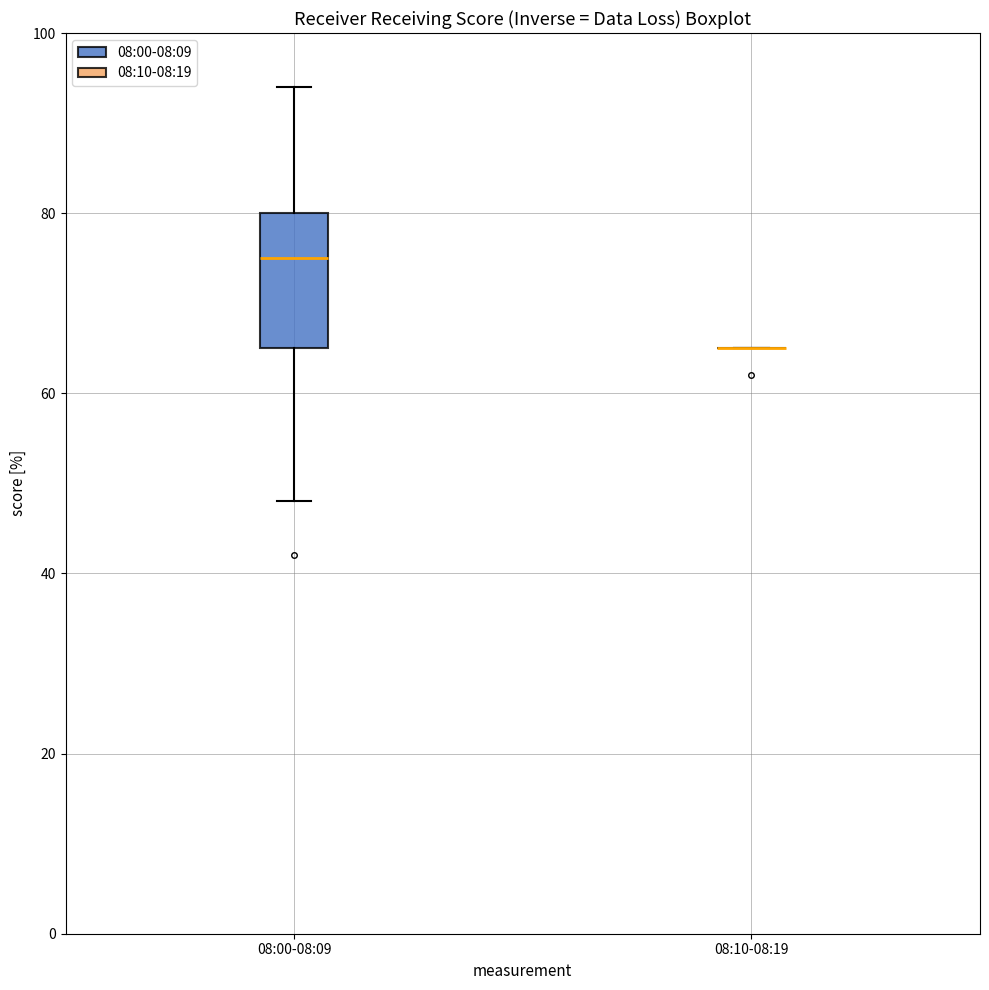

Where does the median line of the box for 08:00-08:09 sit on the y-axis? The values are not printed on the chart, so give them approximately, as read against the axis.

76